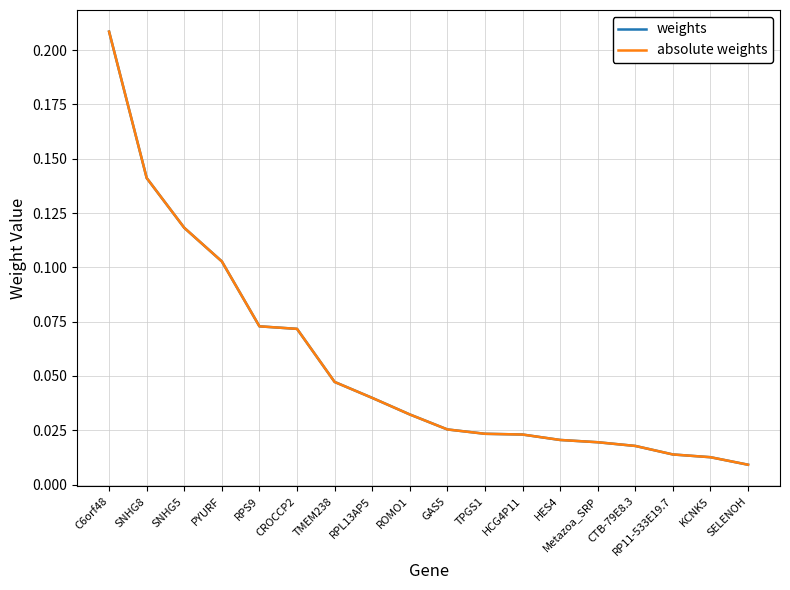

True or false: weights has a value of 0.0 at Metazoa_SRP.

True